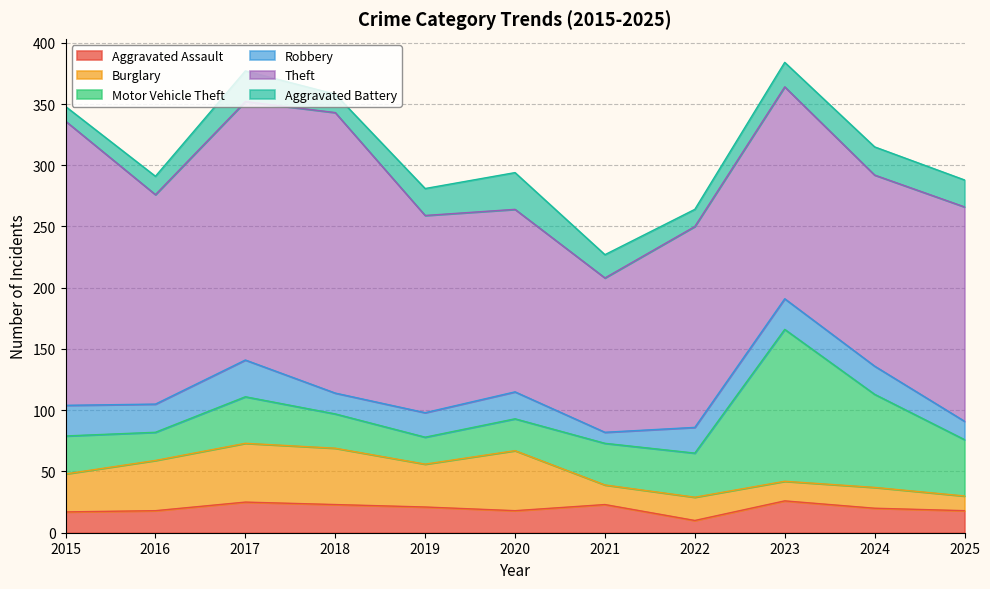

What is the difference between the maximum and minimum values in the Robbery series?

21